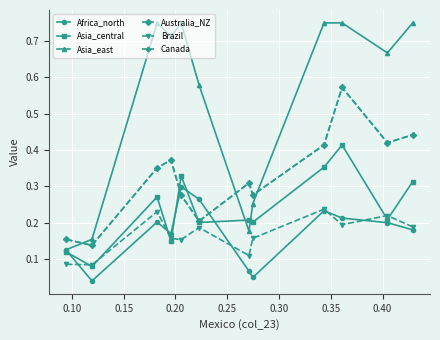

Is this an area chart (filled region under the line)?

No